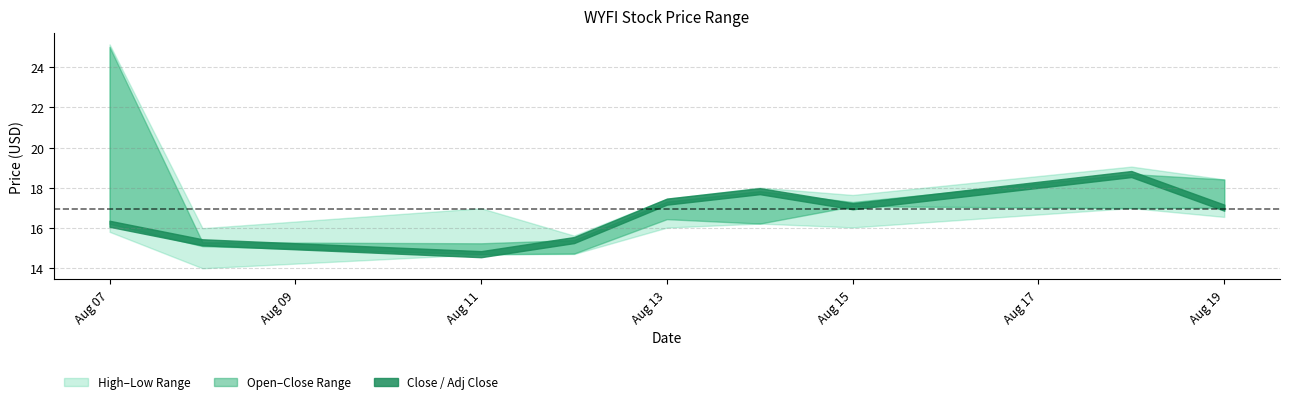

True or false: Low and Adj Close cross at least once.

False